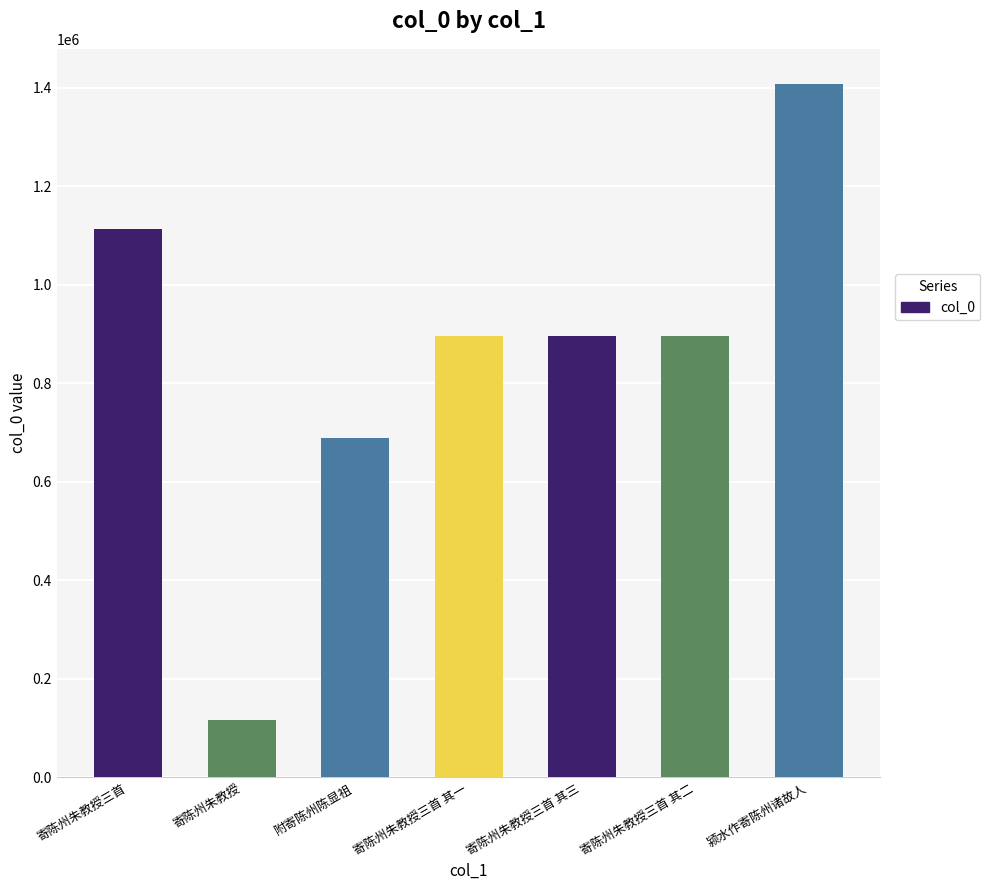

What is the minimum value shown in the chart?

116625